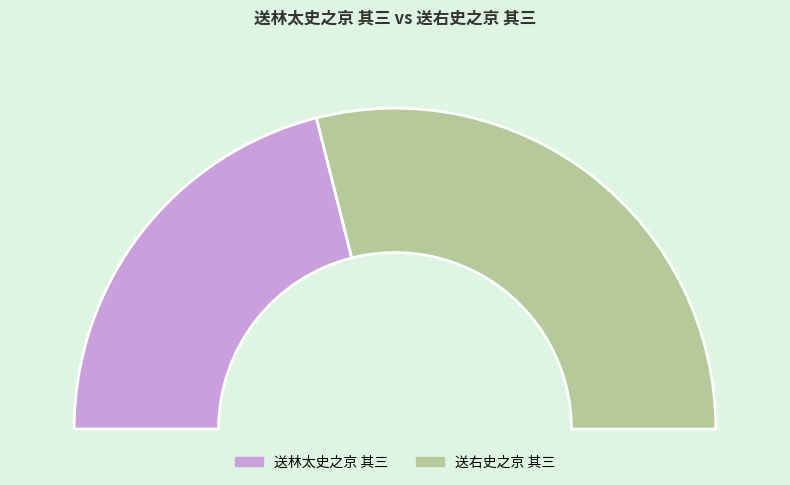

Rank the categories by value from lowest to highest.

送林太史之京 其三, 送右史之京 其三